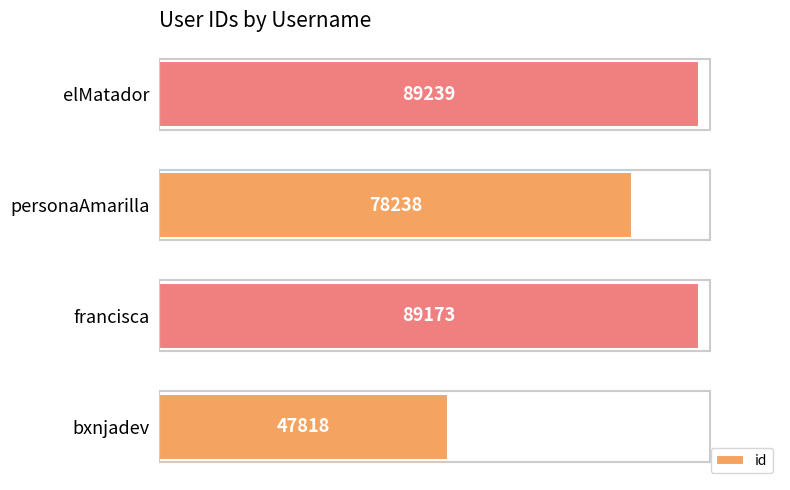

How many categories are shown in the chart?

4